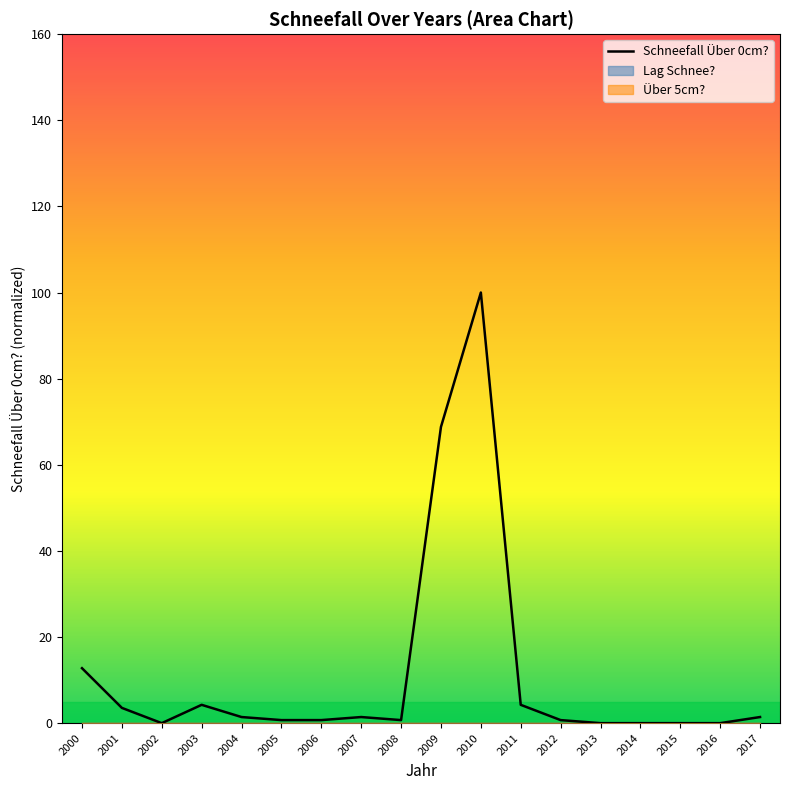

True or false: the data shows 0.7 at 2005.

True